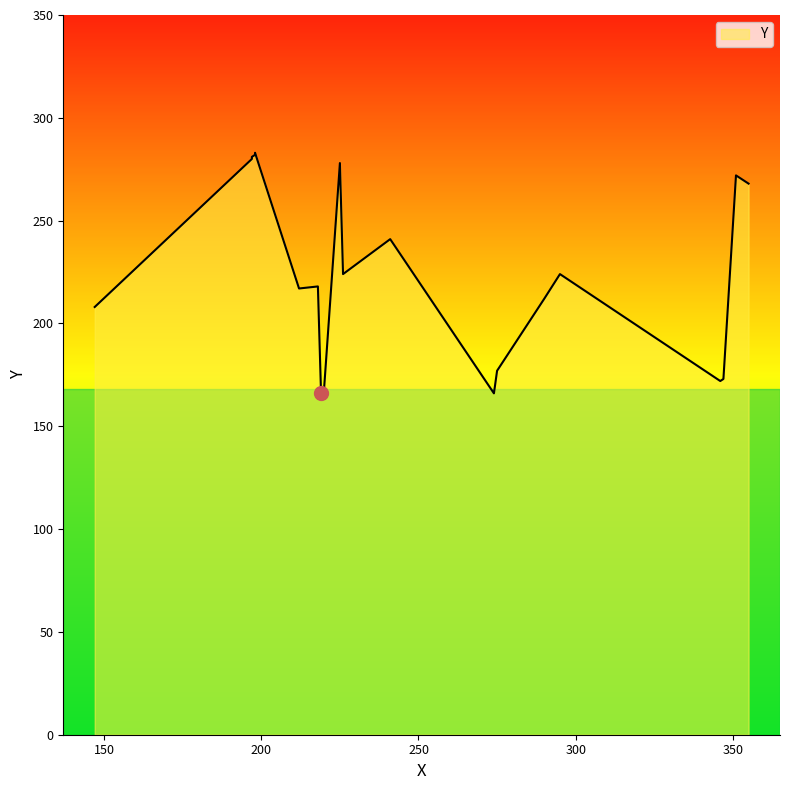

Count the number of data series in this chart.

1